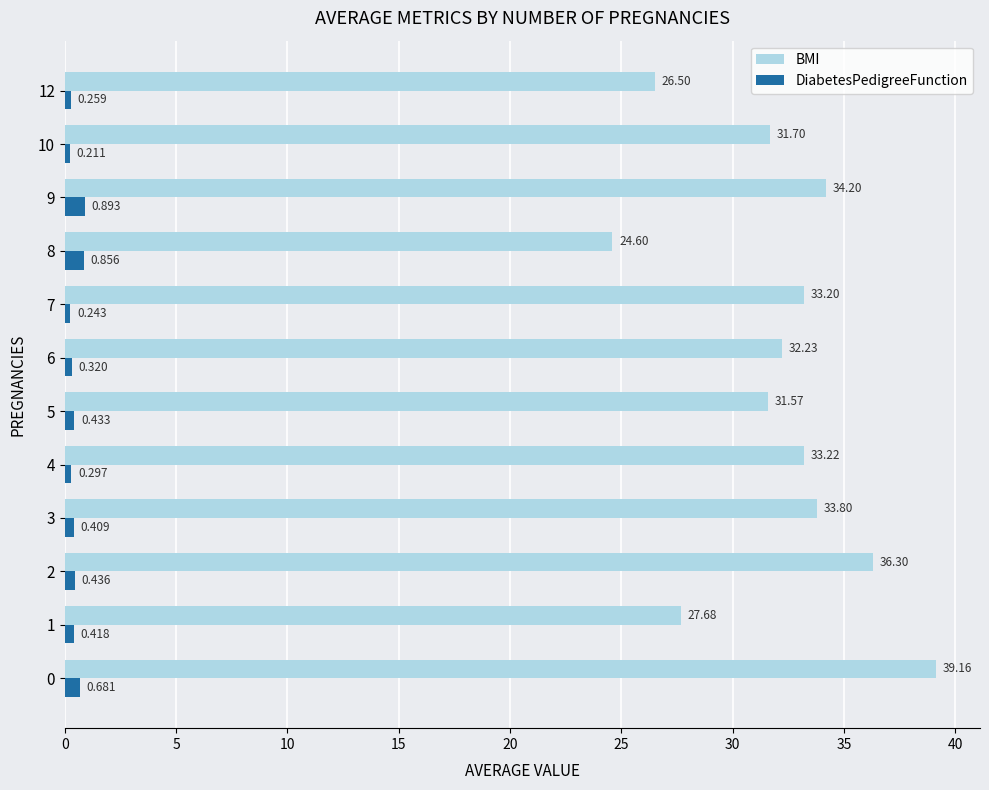

Which series has the largest total across all categories?

BMI